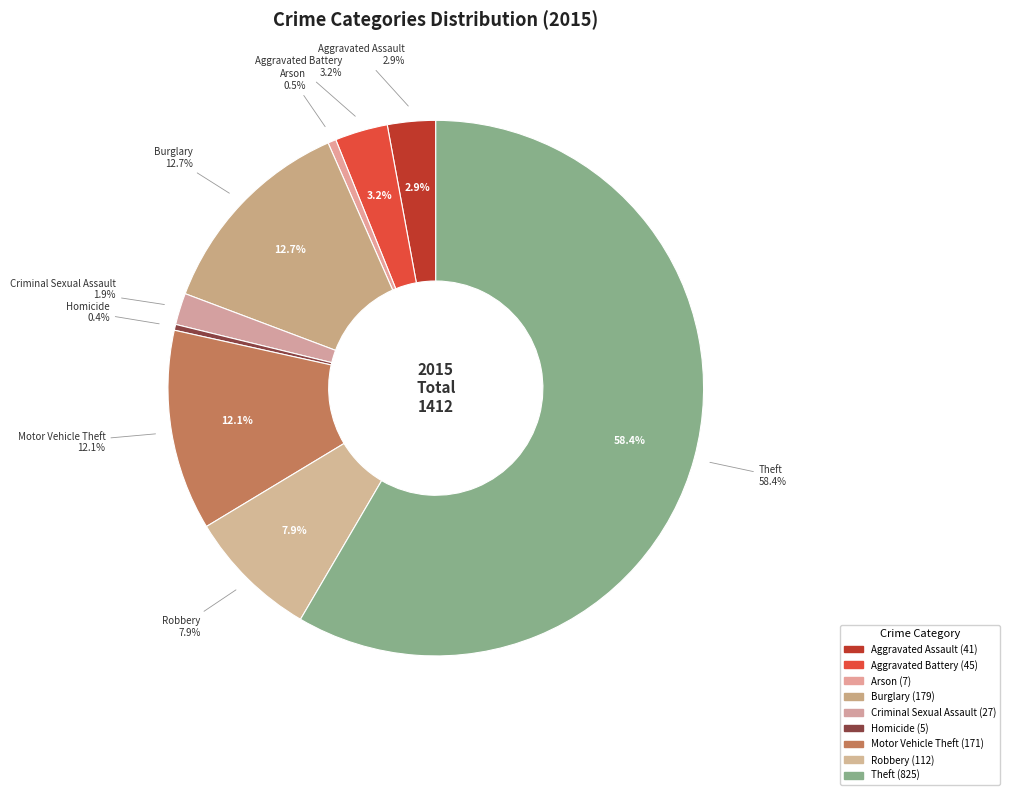

The Burglary slice represents 13% of the pie. True or false?

True